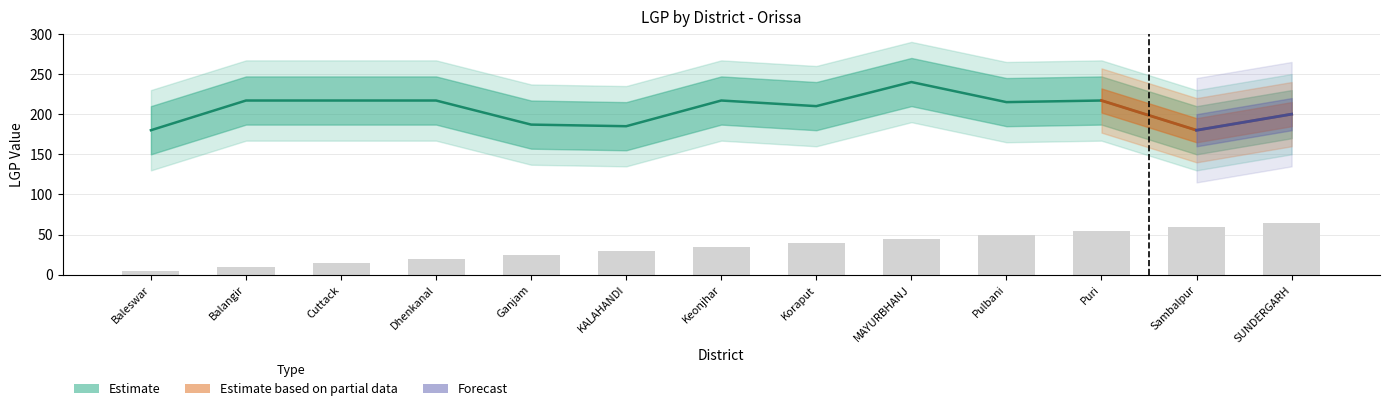

What is the value of the 6th bar from the left?

30